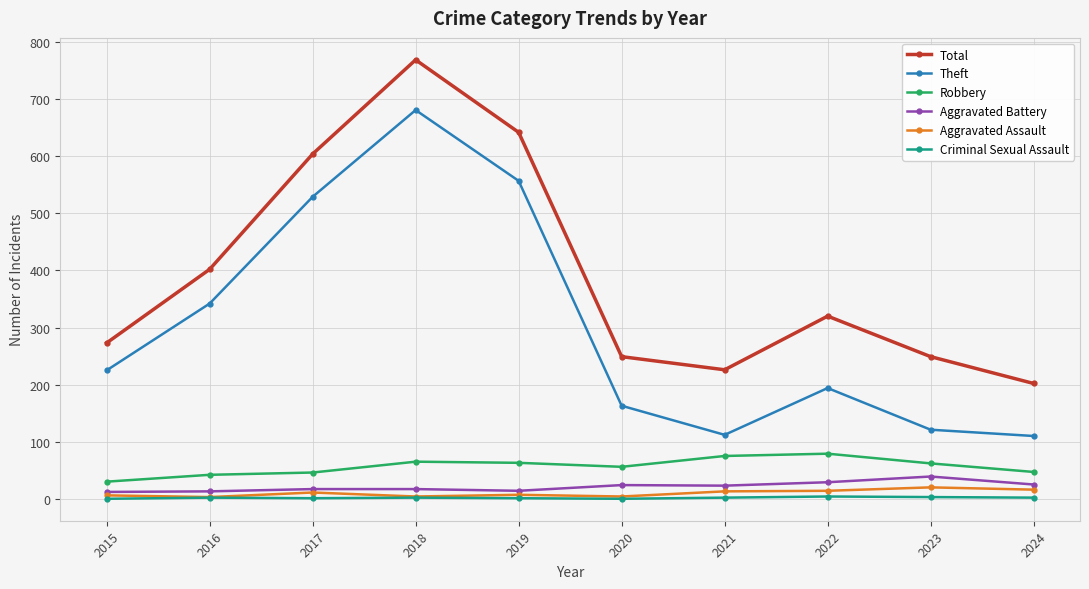

Rank the series by their maximum value, from highest to lowest.

Total, Theft, Robbery, Aggravated Battery, Aggravated Assault, Criminal Sexual Assault